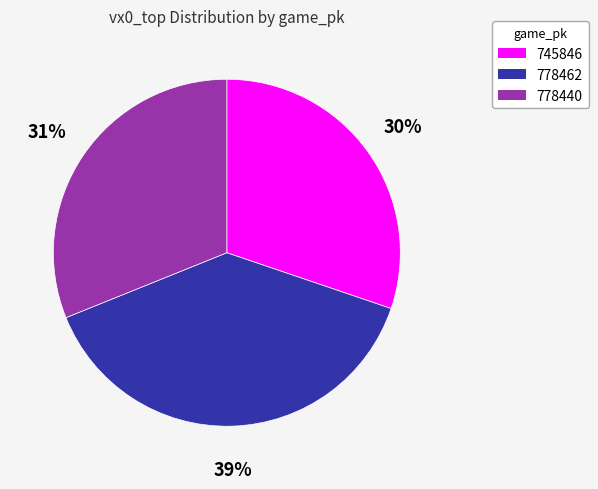

What is the largest slice in the pie chart?

778462